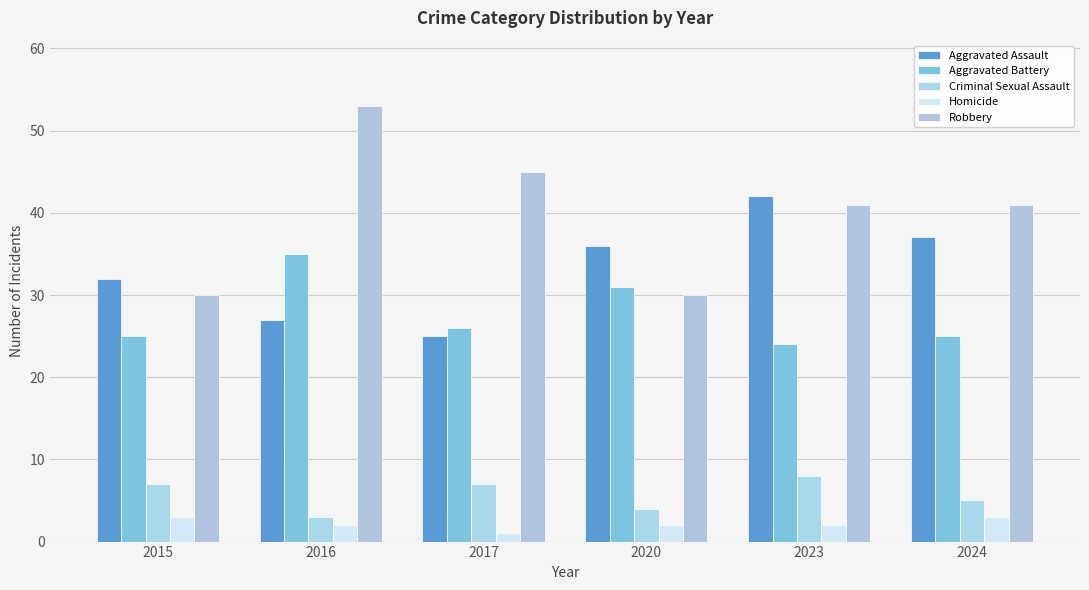

Reading left to right, extract all data points from this chart.

Aggravated Assault: 2015=32	2016=27	2017=25	2020=36	2023=42	2024=37
Aggravated Battery: 2015=25	2016=35	2017=26	2020=31	2023=24	2024=25
Criminal Sexual Assault: 2015=7	2016=3	2017=7	2020=4	2023=8	2024=5
Homicide: 2015=3	2016=2	2017=1	2020=2	2023=2	2024=3
Robbery: 2015=30	2016=53	2017=45	2020=30	2023=41	2024=41